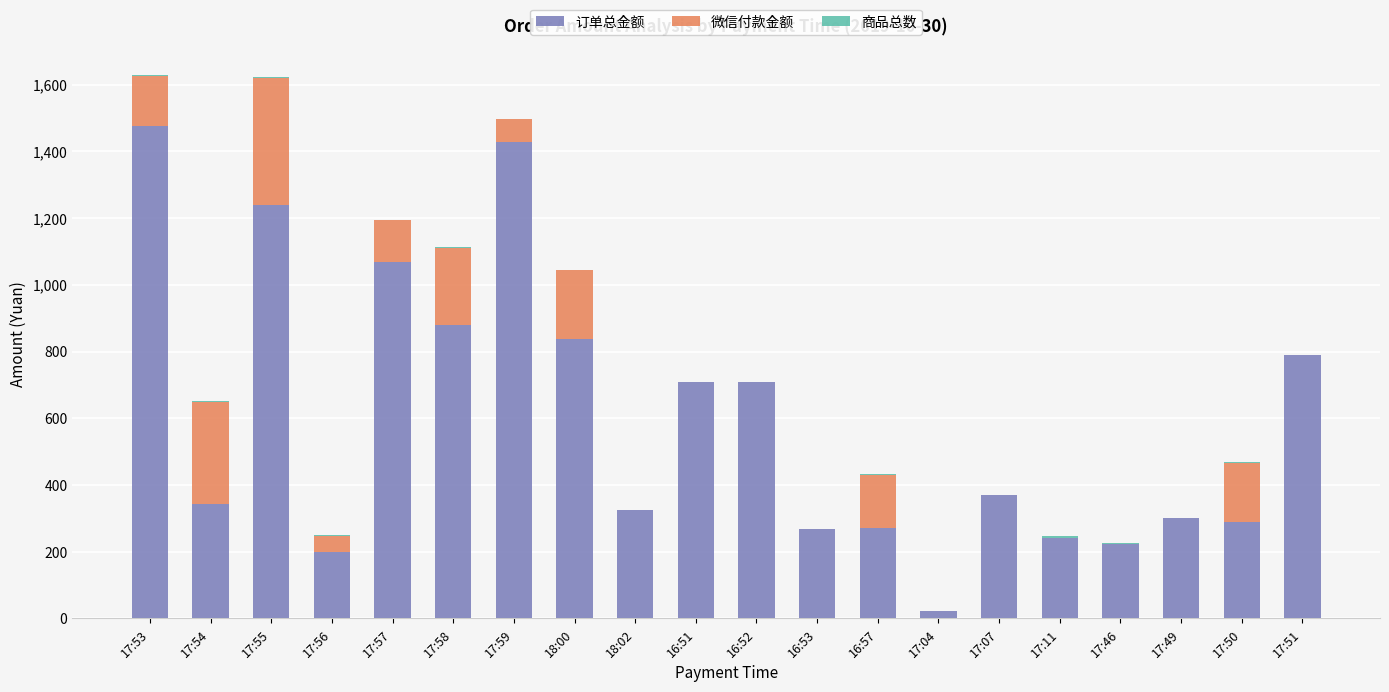

How many categories are shown in the chart?

20